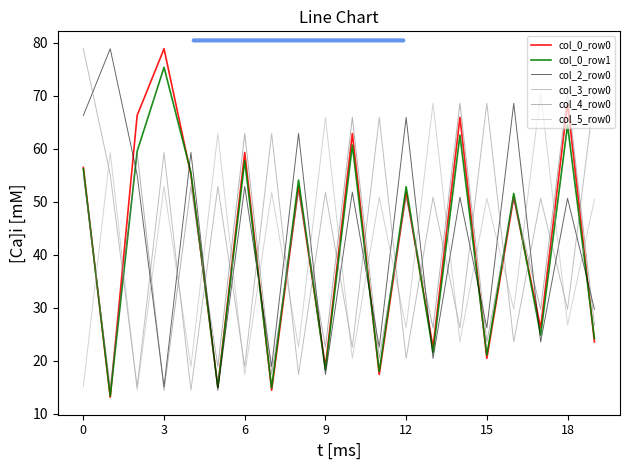

Does the chart display data point markers on the line(s)?

No